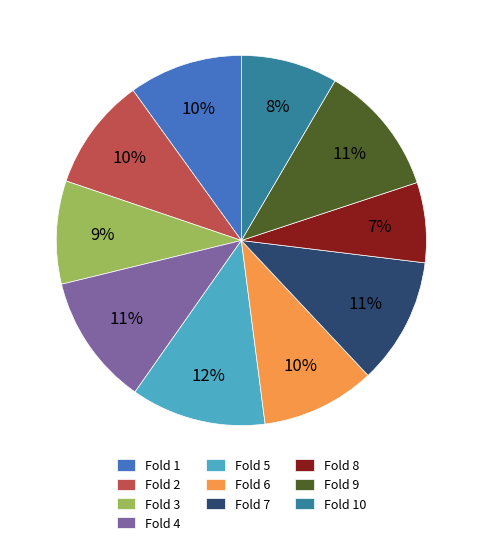

Which slice is the smallest?

Fold 8